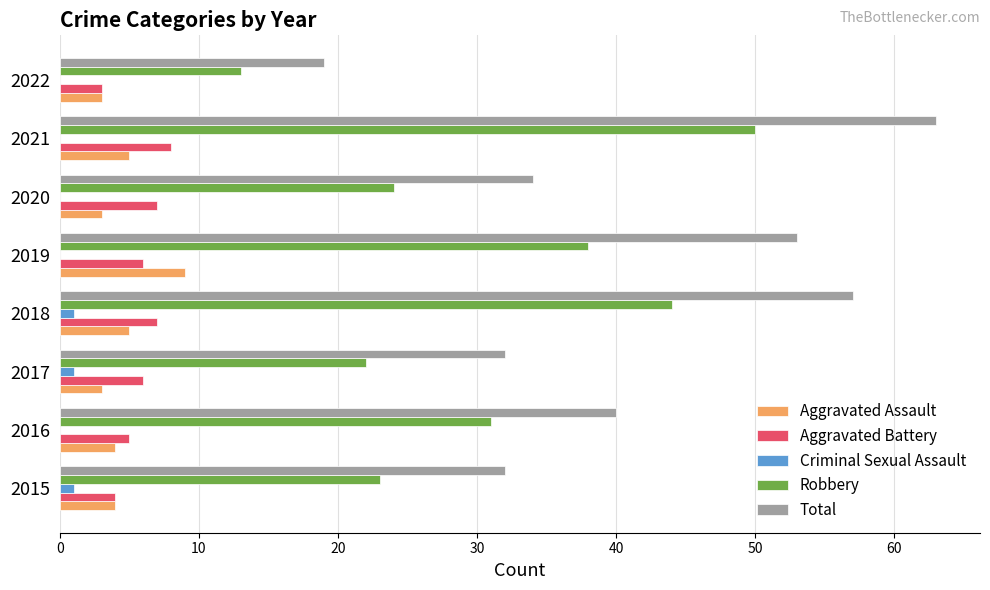

Between 2015 and 2019, which series saw the biggest shift?

Total